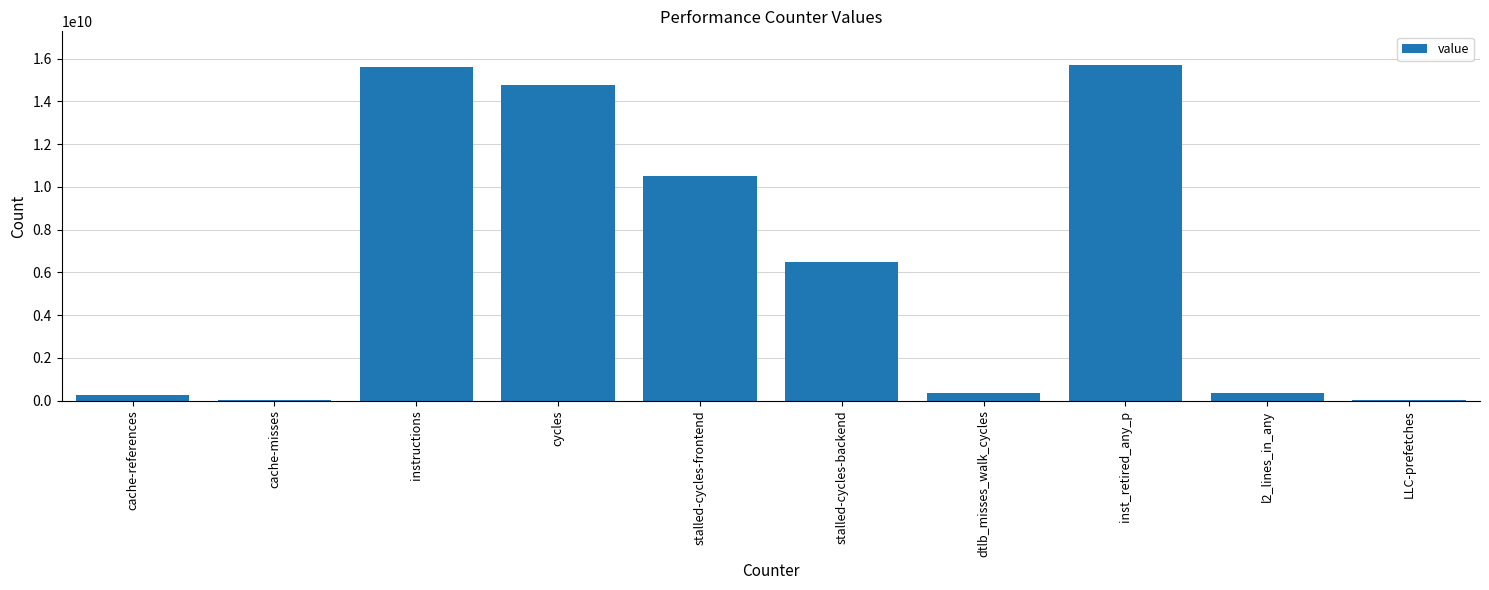

The value at inst_retired_any_p is 15709485450. True or false?

True